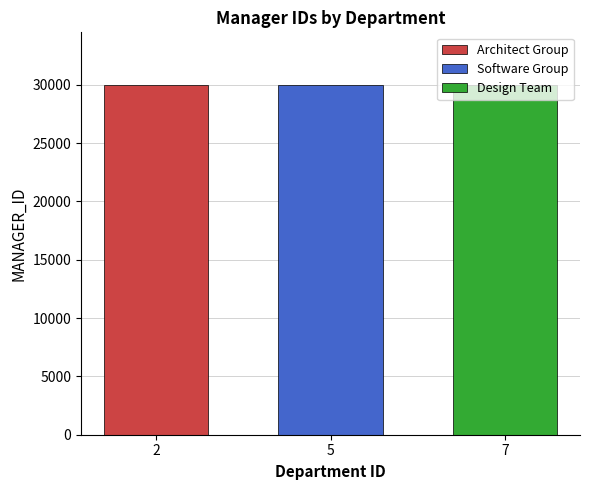

What is the minimum value shown in the chart?

30001